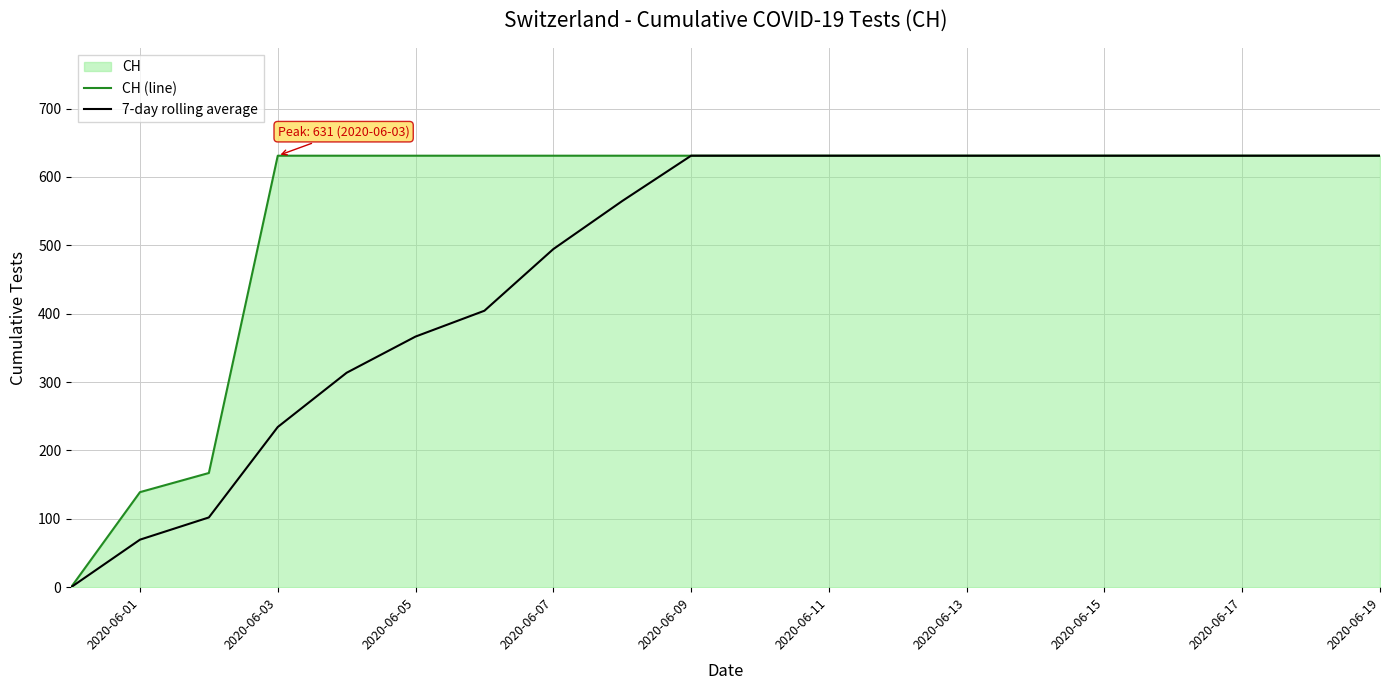

At 2020-06-07, list the series in order from smallest to largest.

7-day rolling average, CH (line)